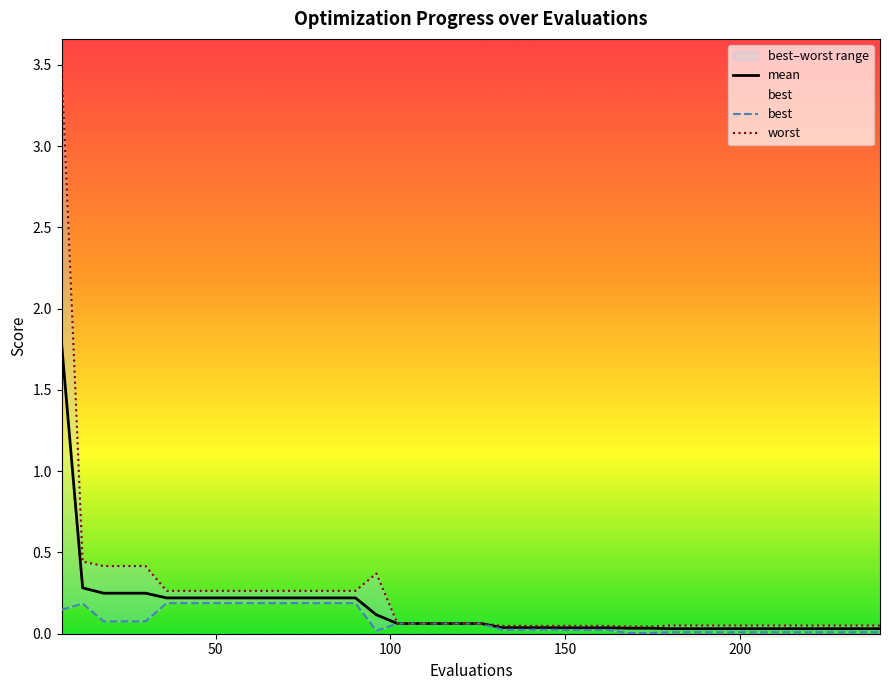

List the series in order of their peak value, lowest first.

best, mean, worst